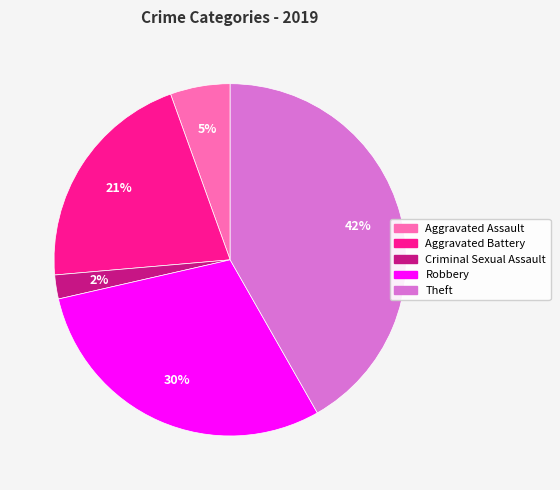

Does Robbery account for over 50% of the chart?

No